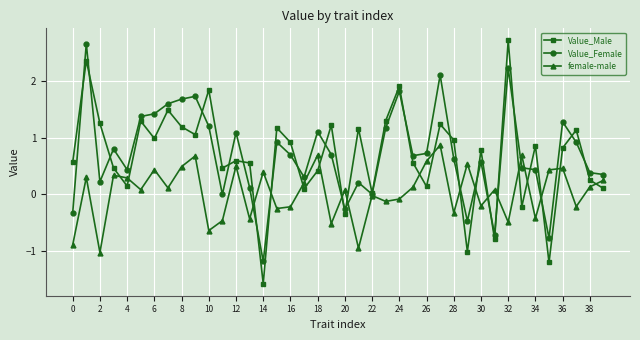

What is the sum of all female-male values?

1.4